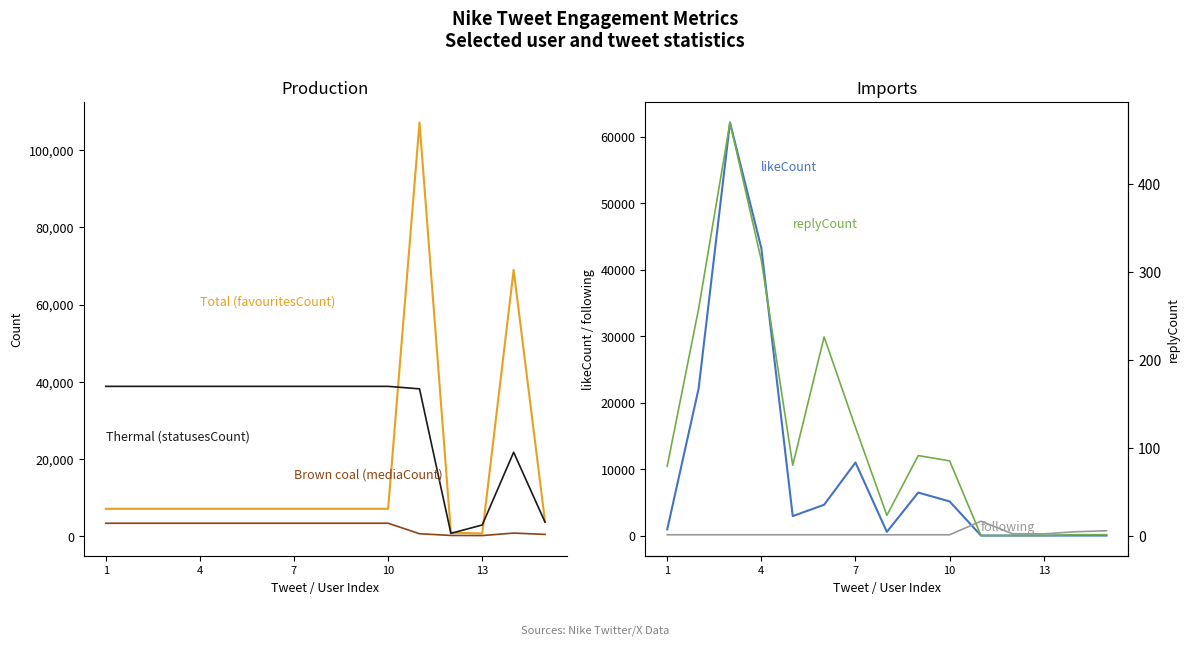

What is the lowest value of the Brown coal (mediaCount) series?

116